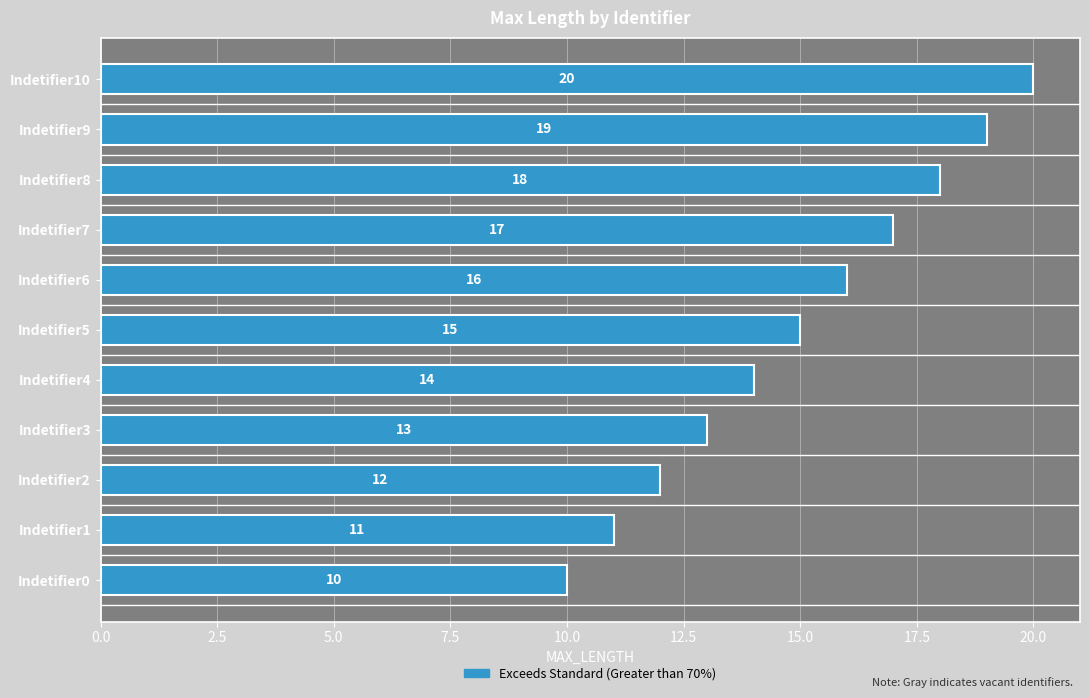

What is the minimum value shown in the chart?

10